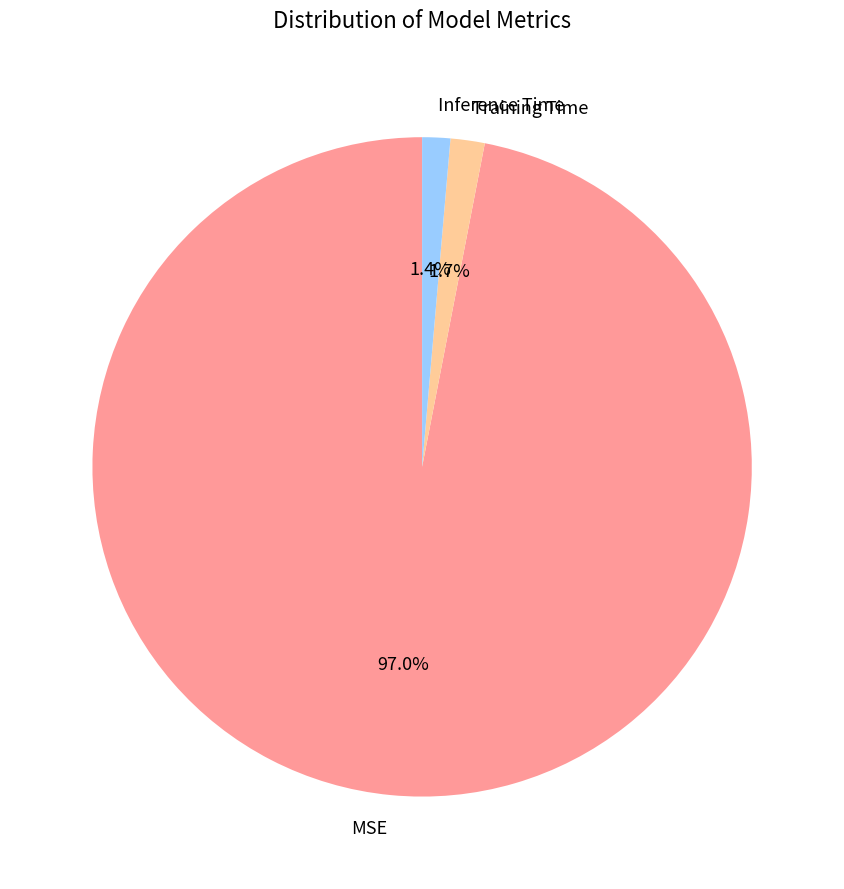

Which slice is the largest?

MSE